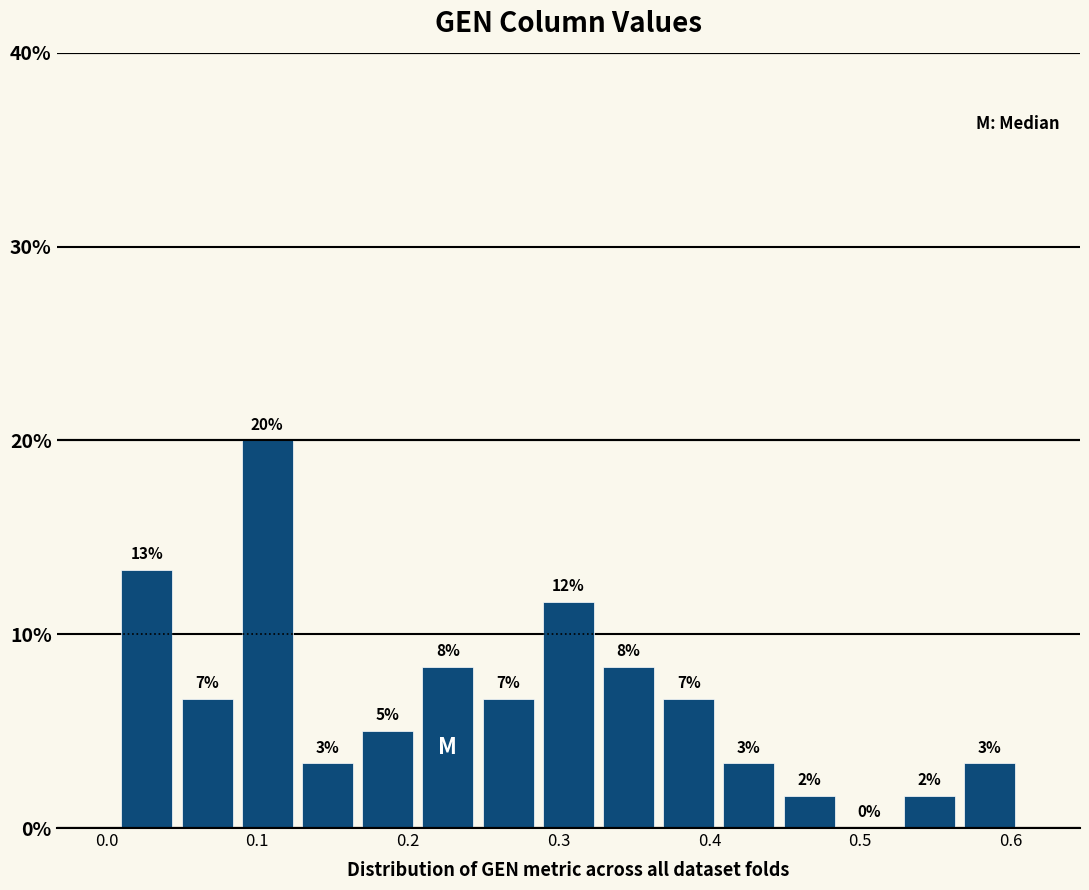

Read against the x-axis, roughly where is the centre of the tallest bar?

0.11